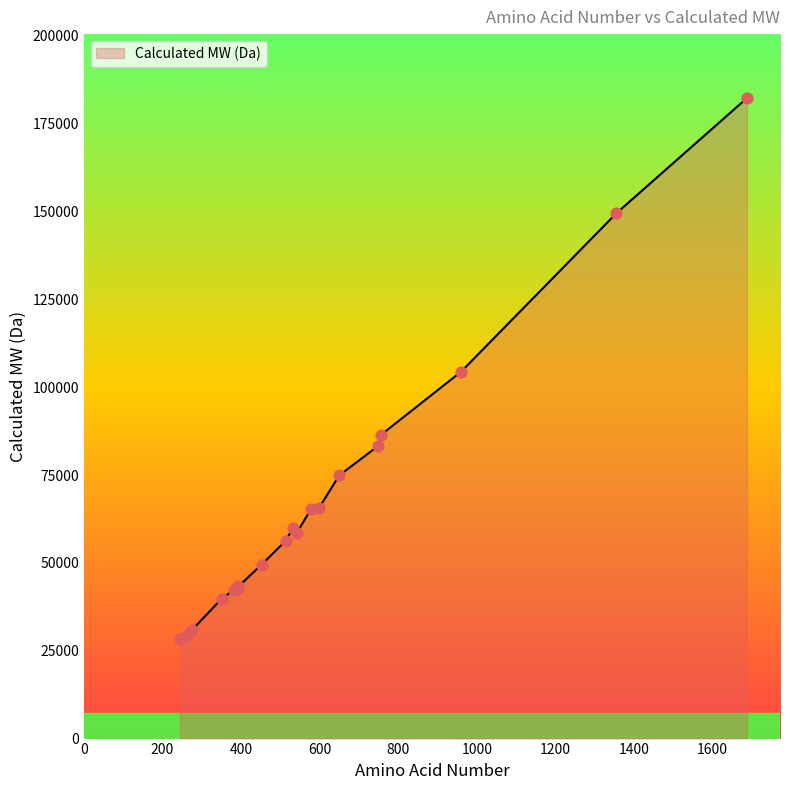

What is the difference between the maximum and minimum values?

153977